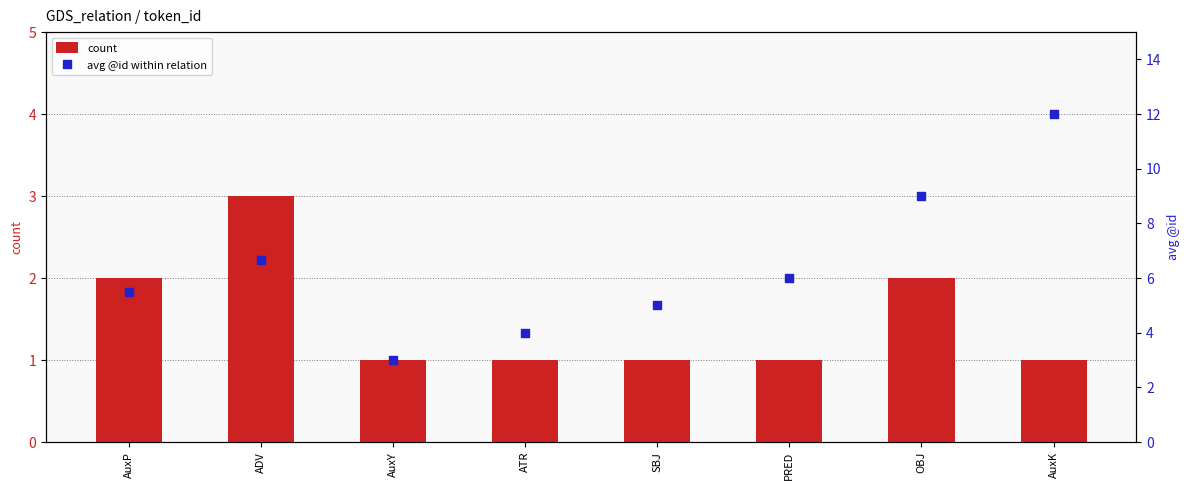

At how many categories does at least one series exceed 4?

6